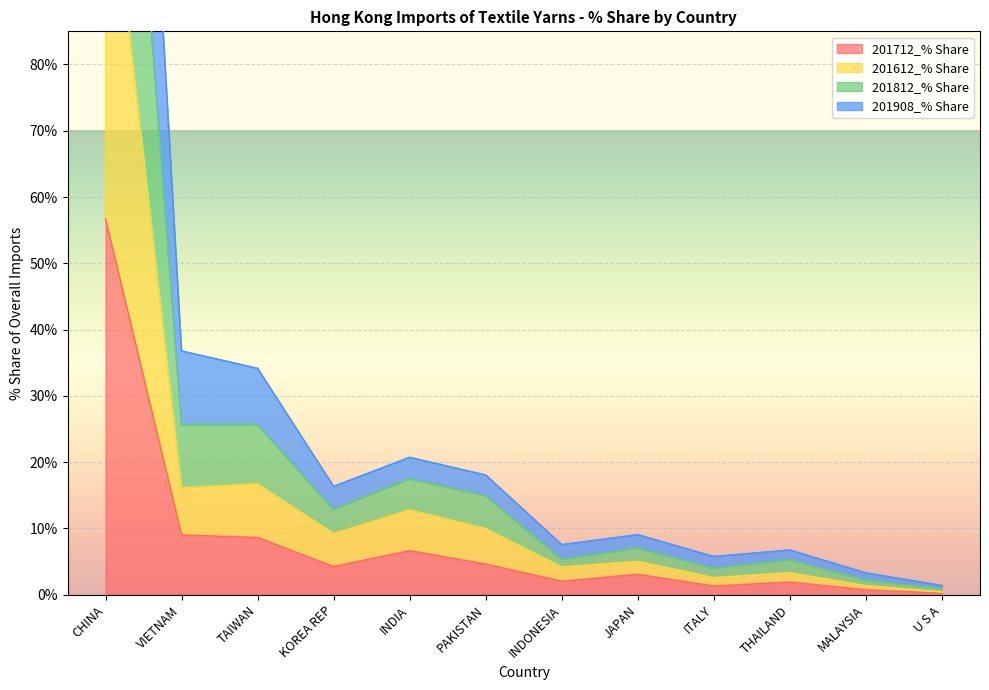

What is the label of the 3rd point from the right?

THAILAND